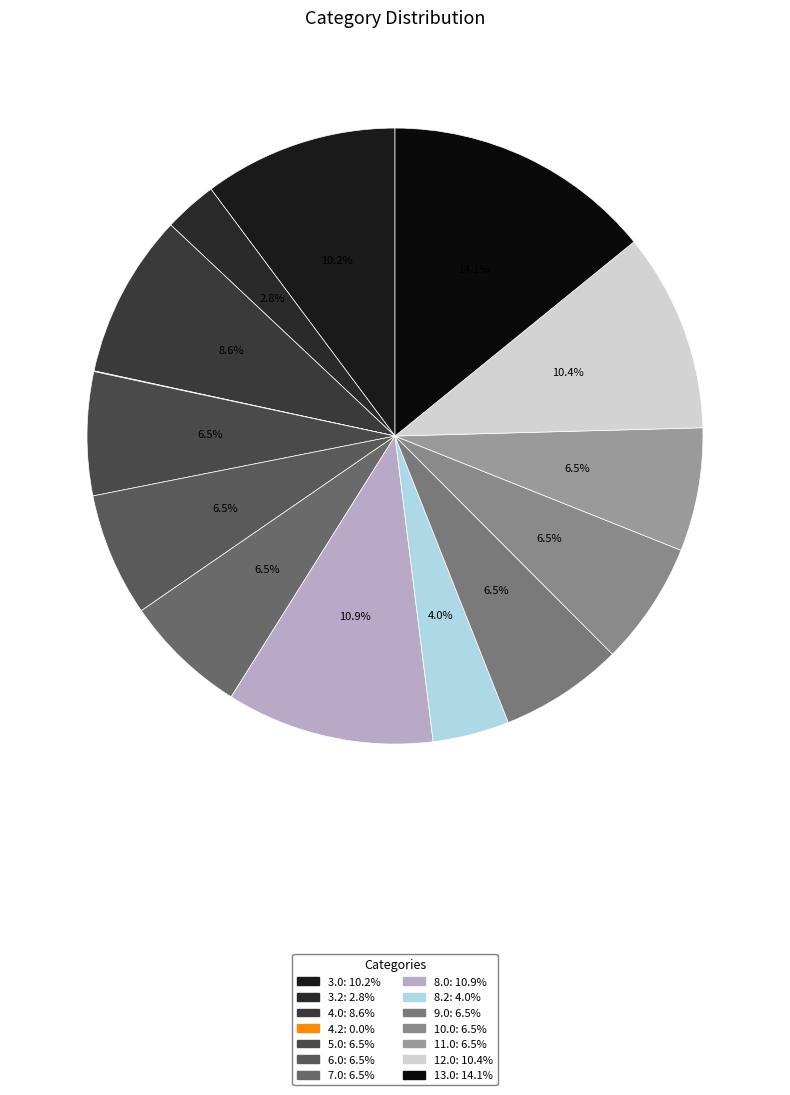

Combined, do 8.0 and 4.0 account for over 50%?

No